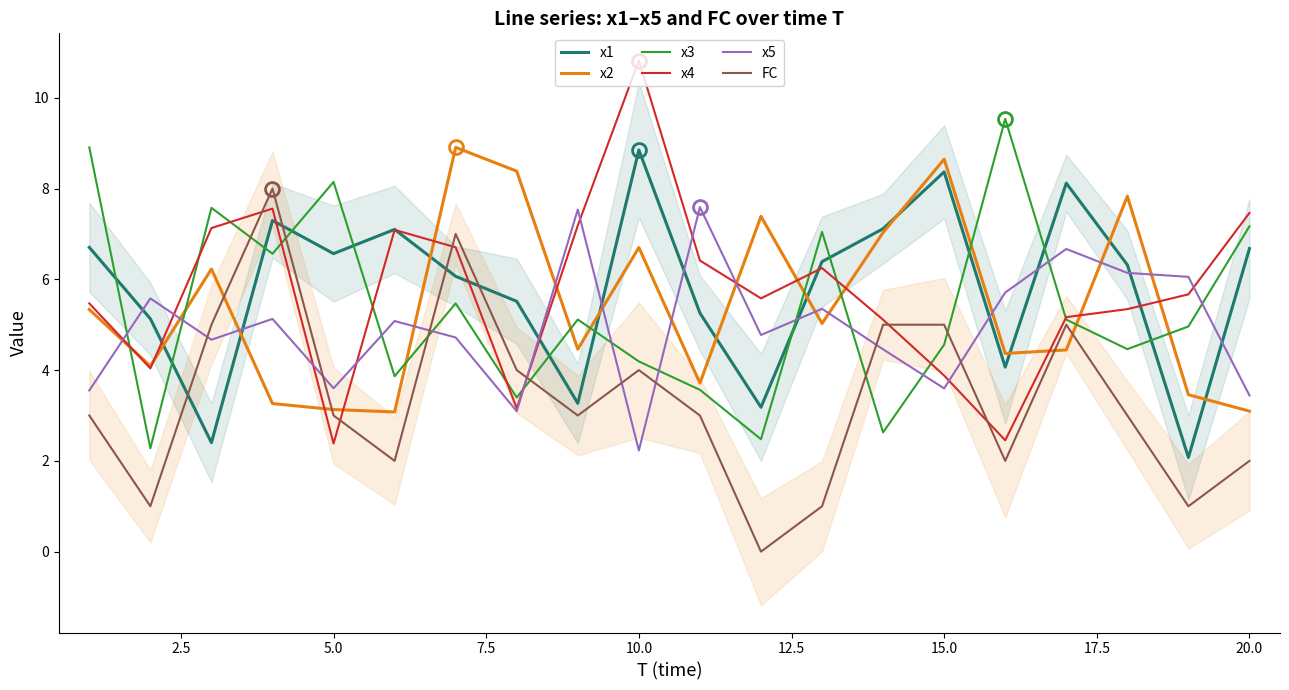

What is the maximum value for x2?

8.9